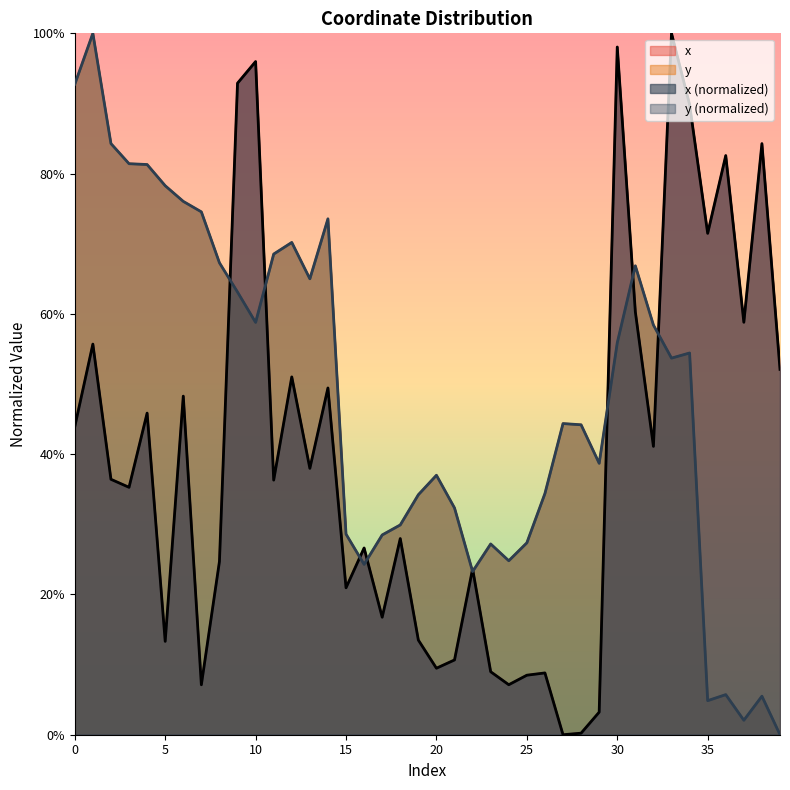

Between 2 and 35, which is larger?

35